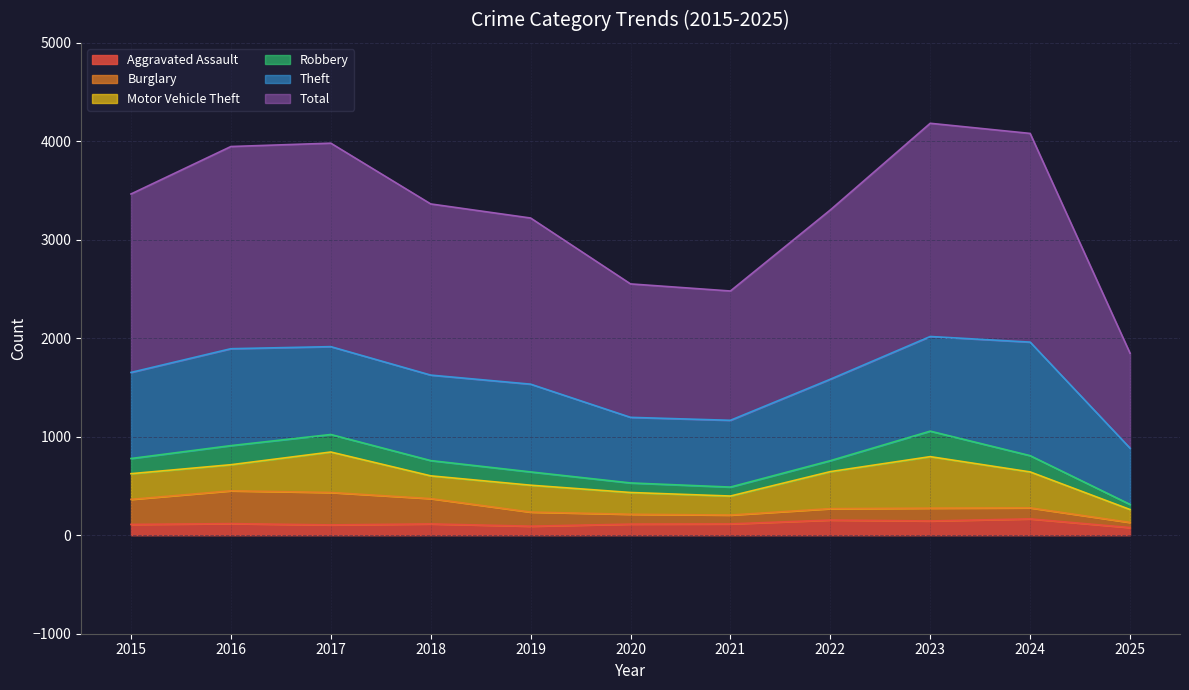

True or false: Theft and Burglary cross at least once.

False